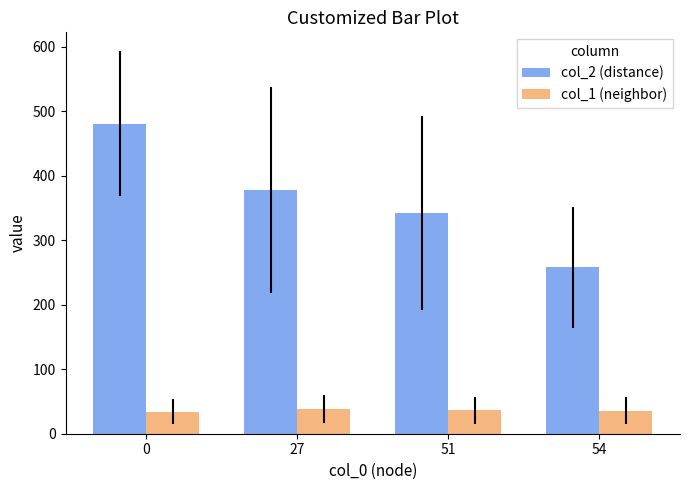

The value of col_1 (neighbor) at 54 is 35.8. True or false?

True